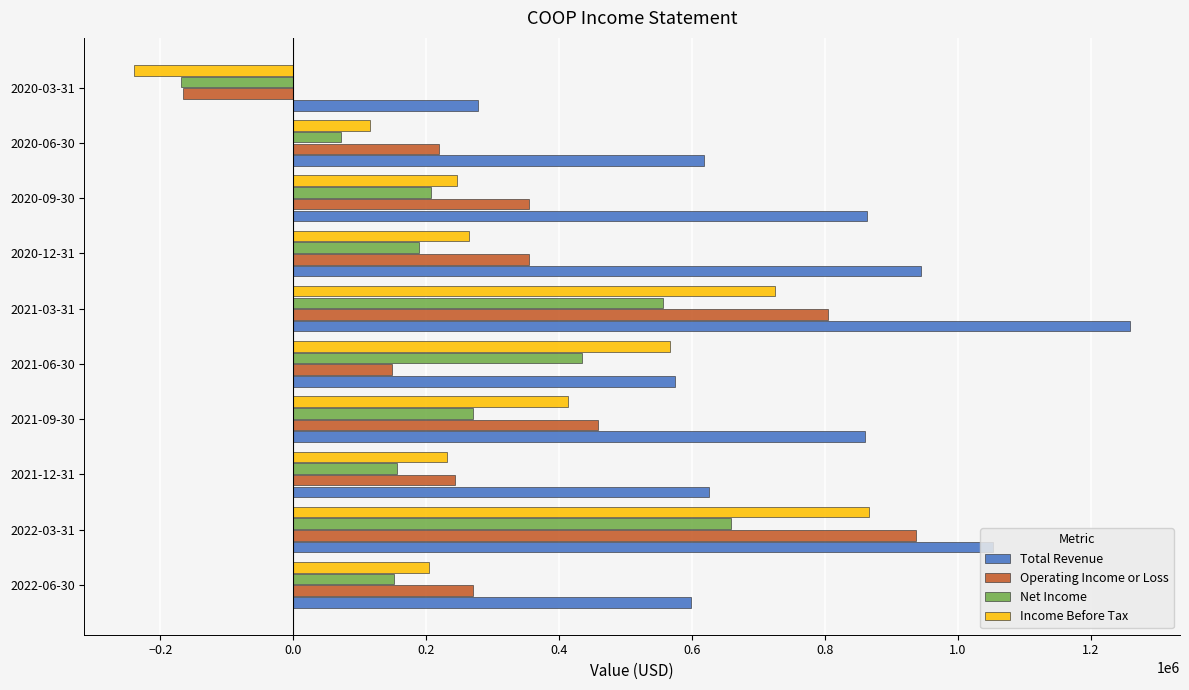

What are all the series names shown in the legend?

Total Revenue, Operating Income or Loss, Net Income, Income Before Tax